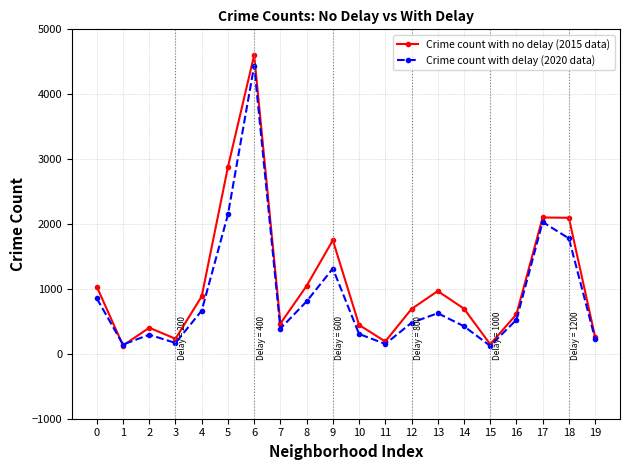

What is the spread (max minus min) of values at 6?

164